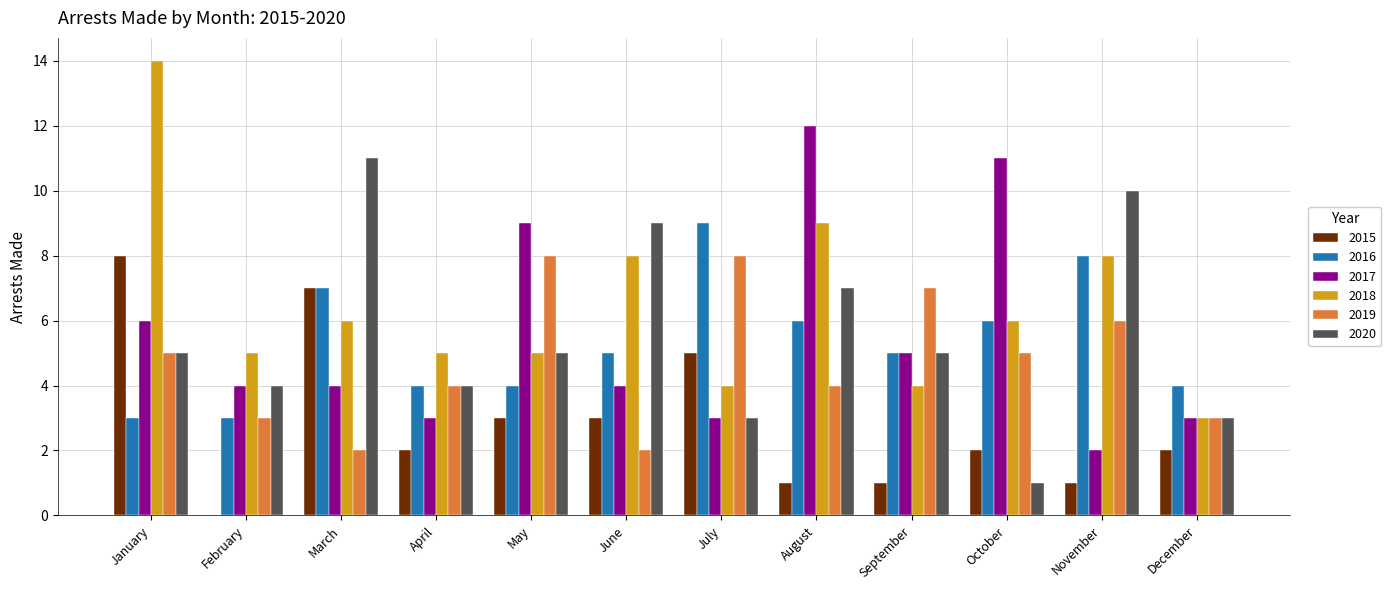

What is the maximum value for 2018?

14